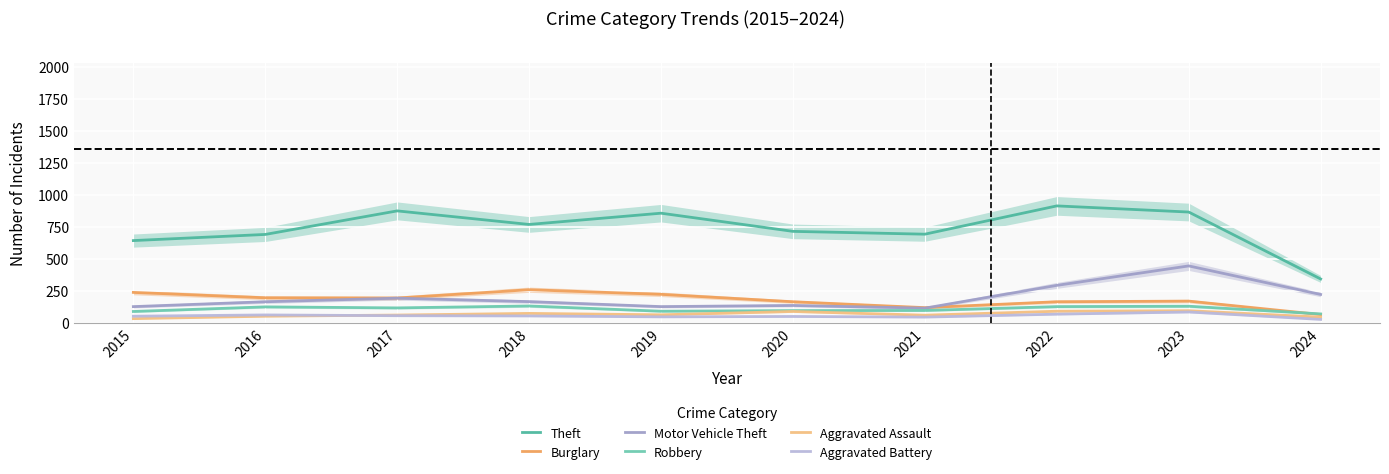

Reading left to right, transcribe all the data shown in this chart.

Theft: 2015=641	2016=689	2017=873	2018=767	2019=855	2020=713	2021=691	2022=912	2023=864	2024=341
Burglary: 2015=236	2016=194	2017=192	2018=257	2019=221	2020=163	2021=117	2022=163	2023=168	2024=63
Motor Vehicle Theft: 2015=125	2016=163	2017=191	2018=164	2019=125	2020=134	2021=113	2022=291	2023=443	2024=220
Robbery: 2015=87	2016=123	2017=115	2018=130	2019=89	2020=94	2021=95	2022=125	2023=128	2024=68
Aggravated Assault: 2015=31	2016=50	2017=59	2018=72	2019=61	2020=87	2021=58	2022=89	2023=93	2024=43
Aggravated Battery: 2015=50	2016=60	2017=54	2018=52	2019=45	2020=48	2021=43	2022=66	2023=83	2024=25